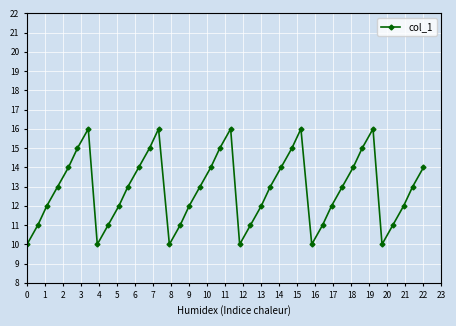

True or false: the data has more than 0 interior local peaks.

True